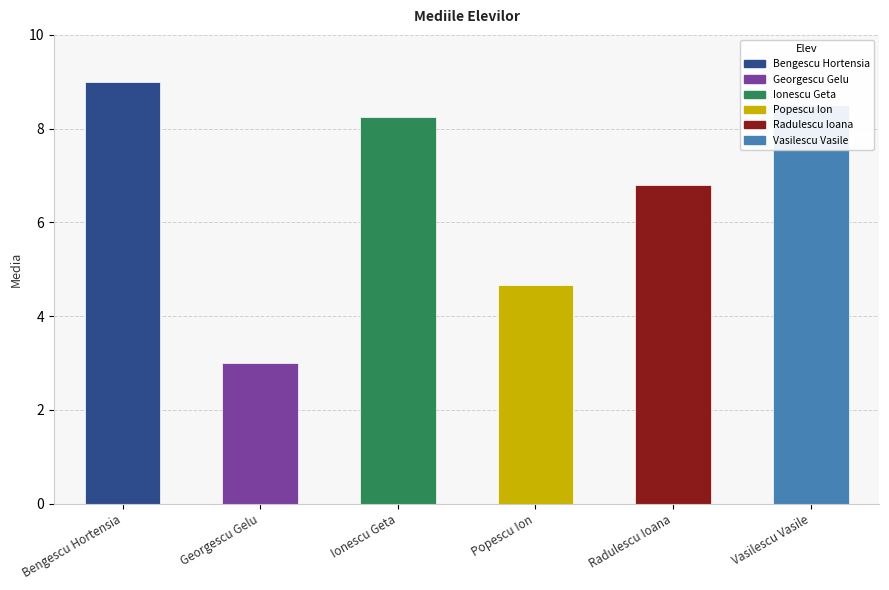

What is the difference between the second highest and second lowest values?

3.8